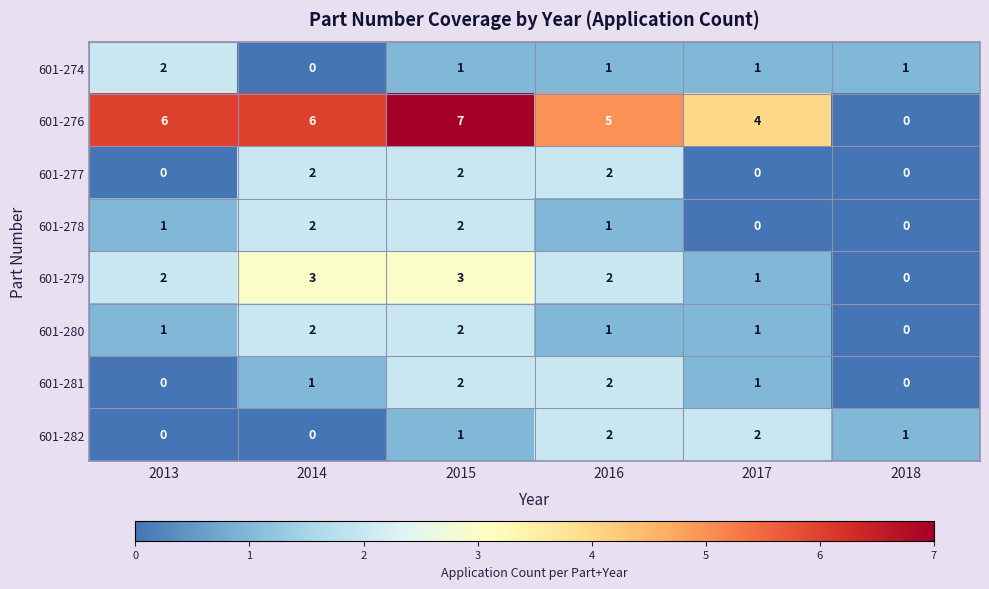

What is the sum of the 601-279 values at 2015 and 2018?

3